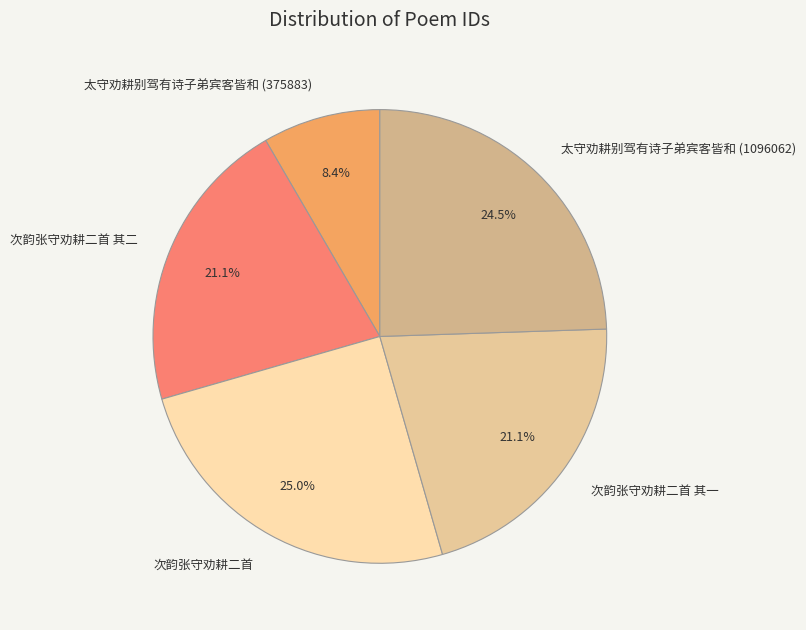

Count the number of slices in the pie.

5